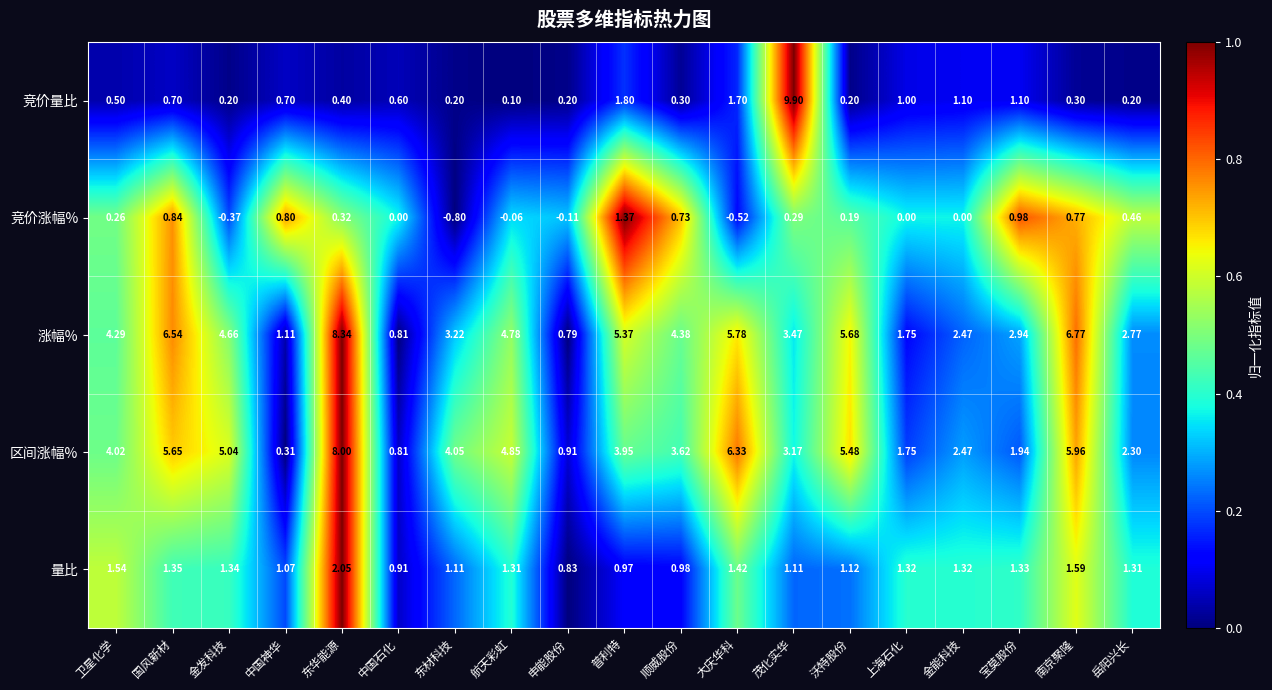

Between 金发科技 and 金能科技, which series saw the biggest shift?

区间涨幅%